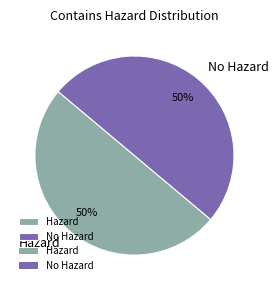

Is the sum of No Hazard and Hazard greater than half?

Yes